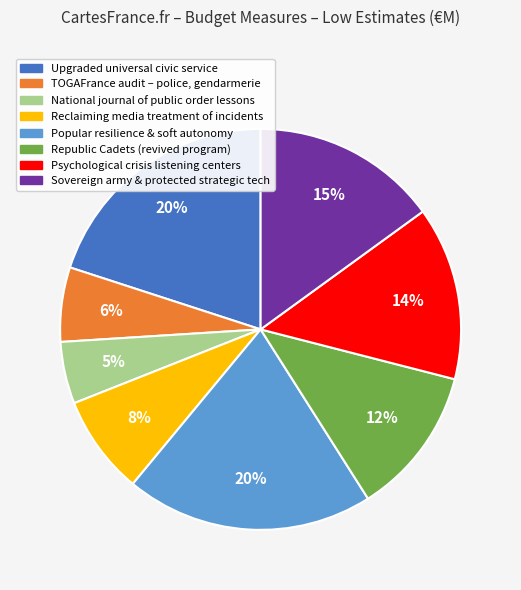

Do TOGAFrance audit – police, gendarmerie and Republic Cadets (revived program) together represent more than half of the pie?

No